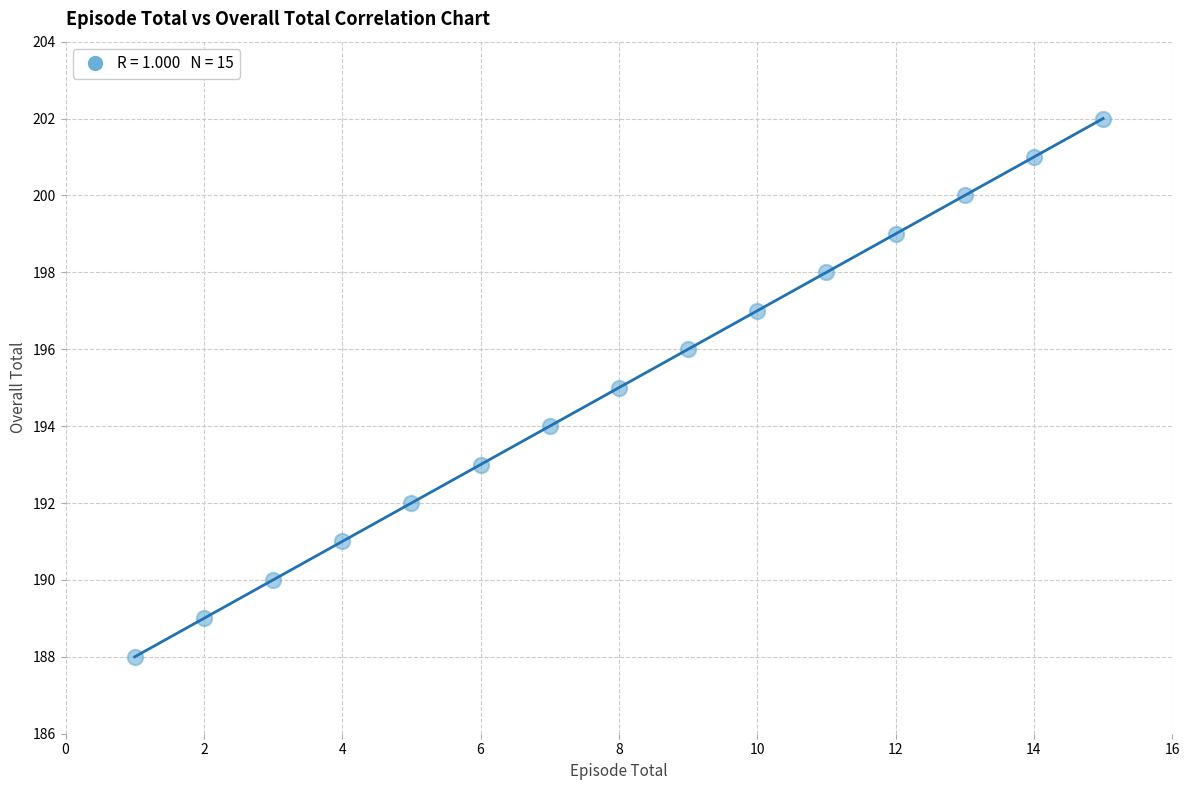

What is the range of X values (max minus min)?

14